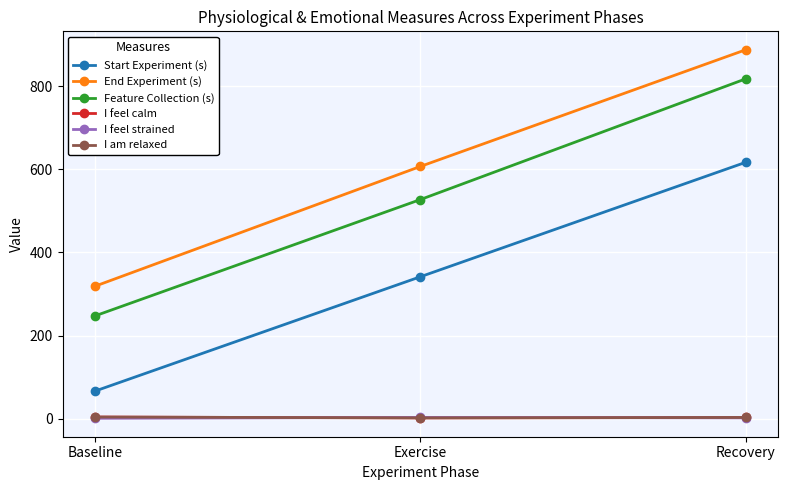

At which label does I am relaxed reach its peak?

Baseline